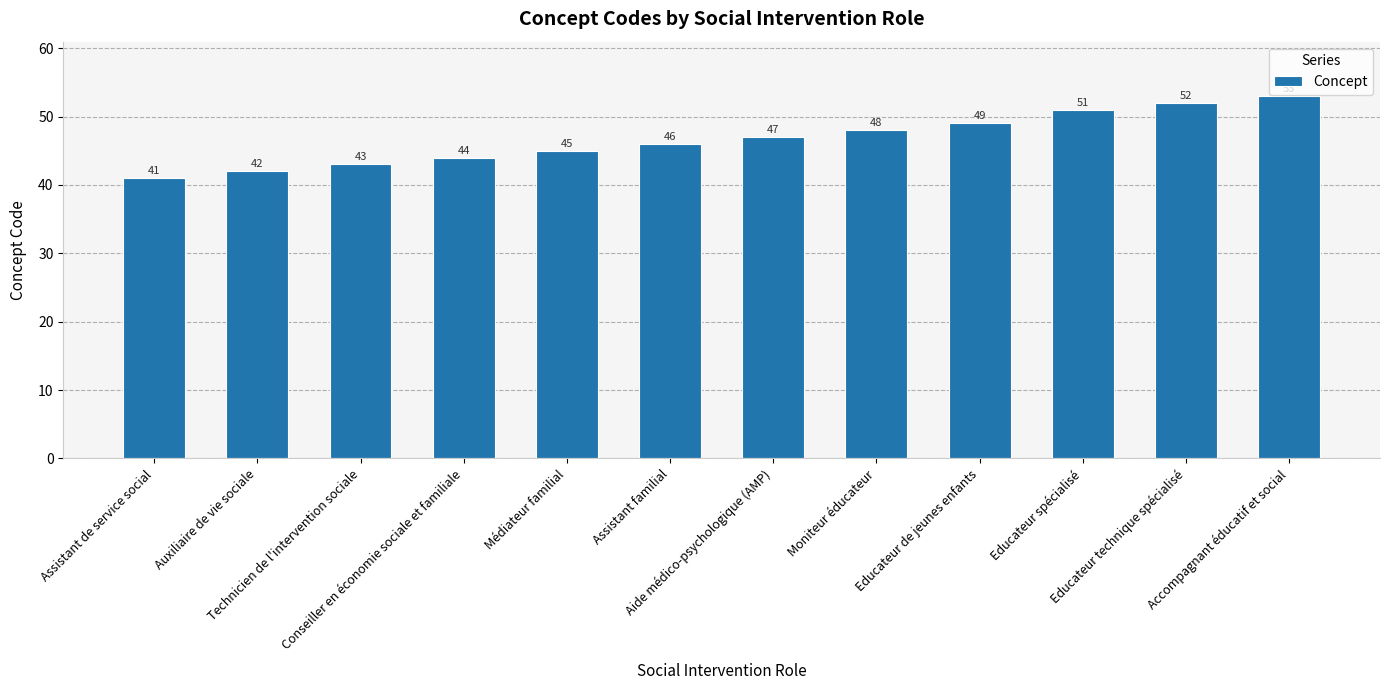

Read the value at Assistant de service social.

41